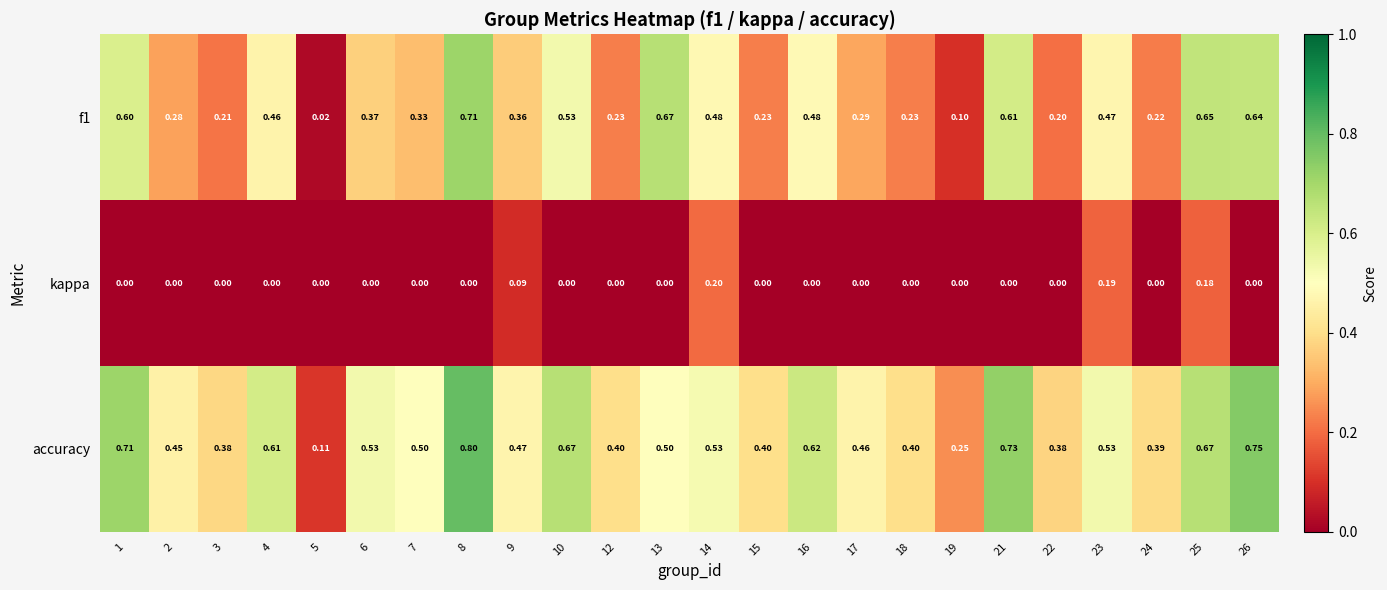

Which series has the largest total across all categories?

accuracy